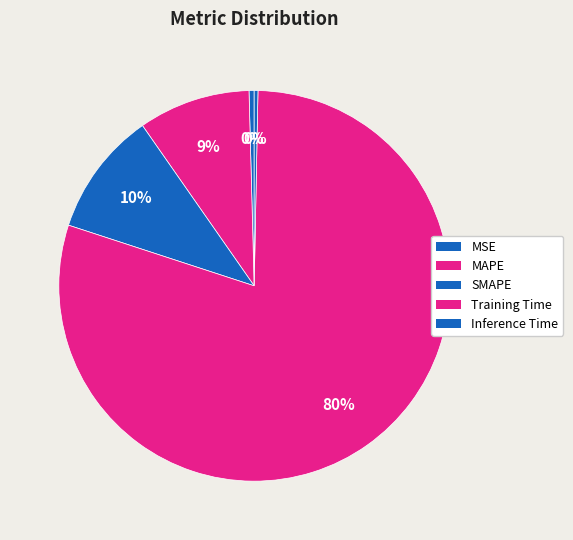

Count the number of slices in the pie.

5